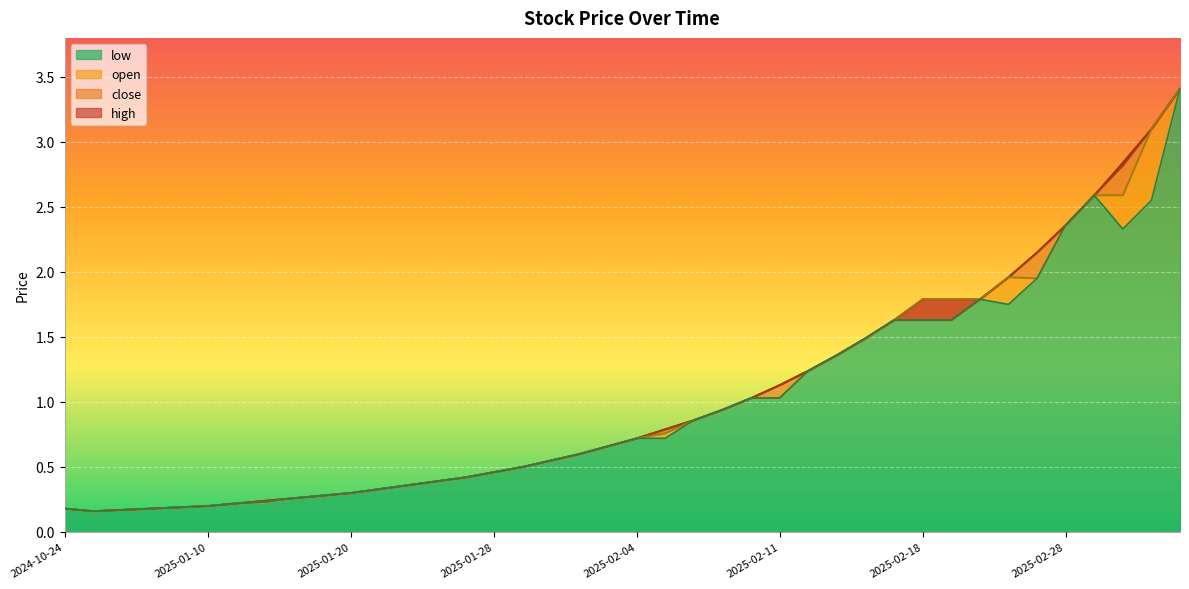

True or false: close and low cross at least once.

False